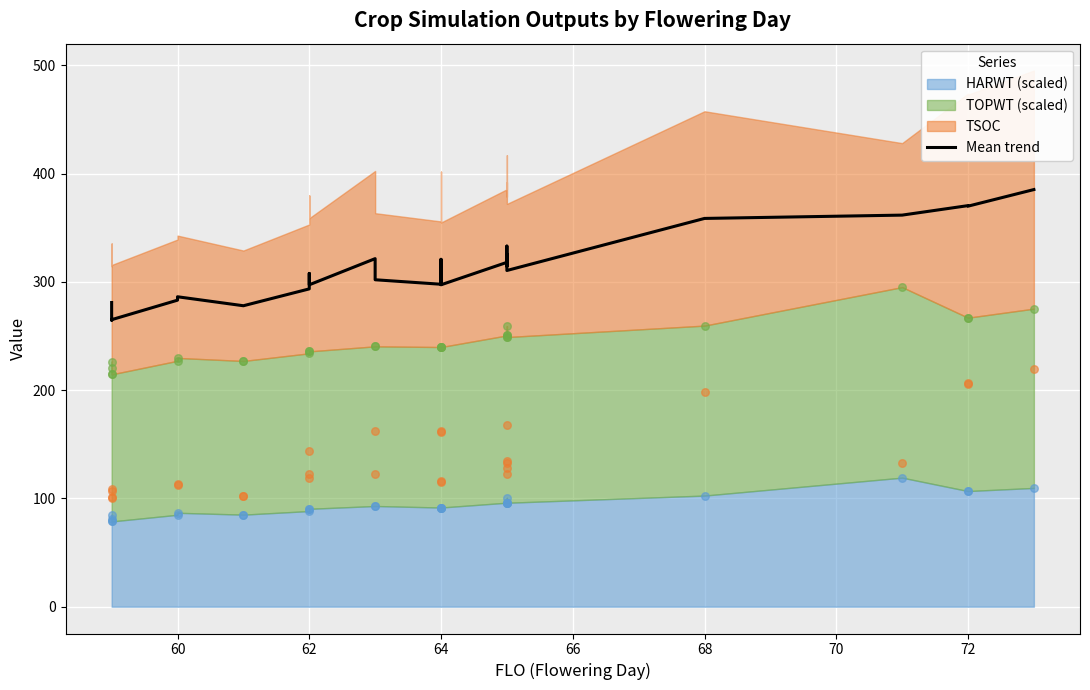

What is the change in value from 64 to 68?

+21.2